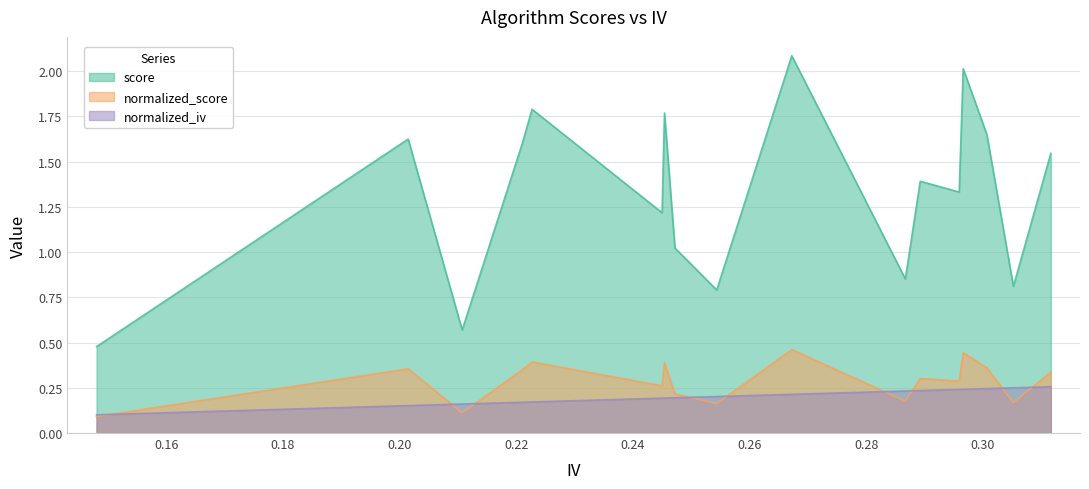

True or false: normalized_score and normalized_iv cross at least once.

True